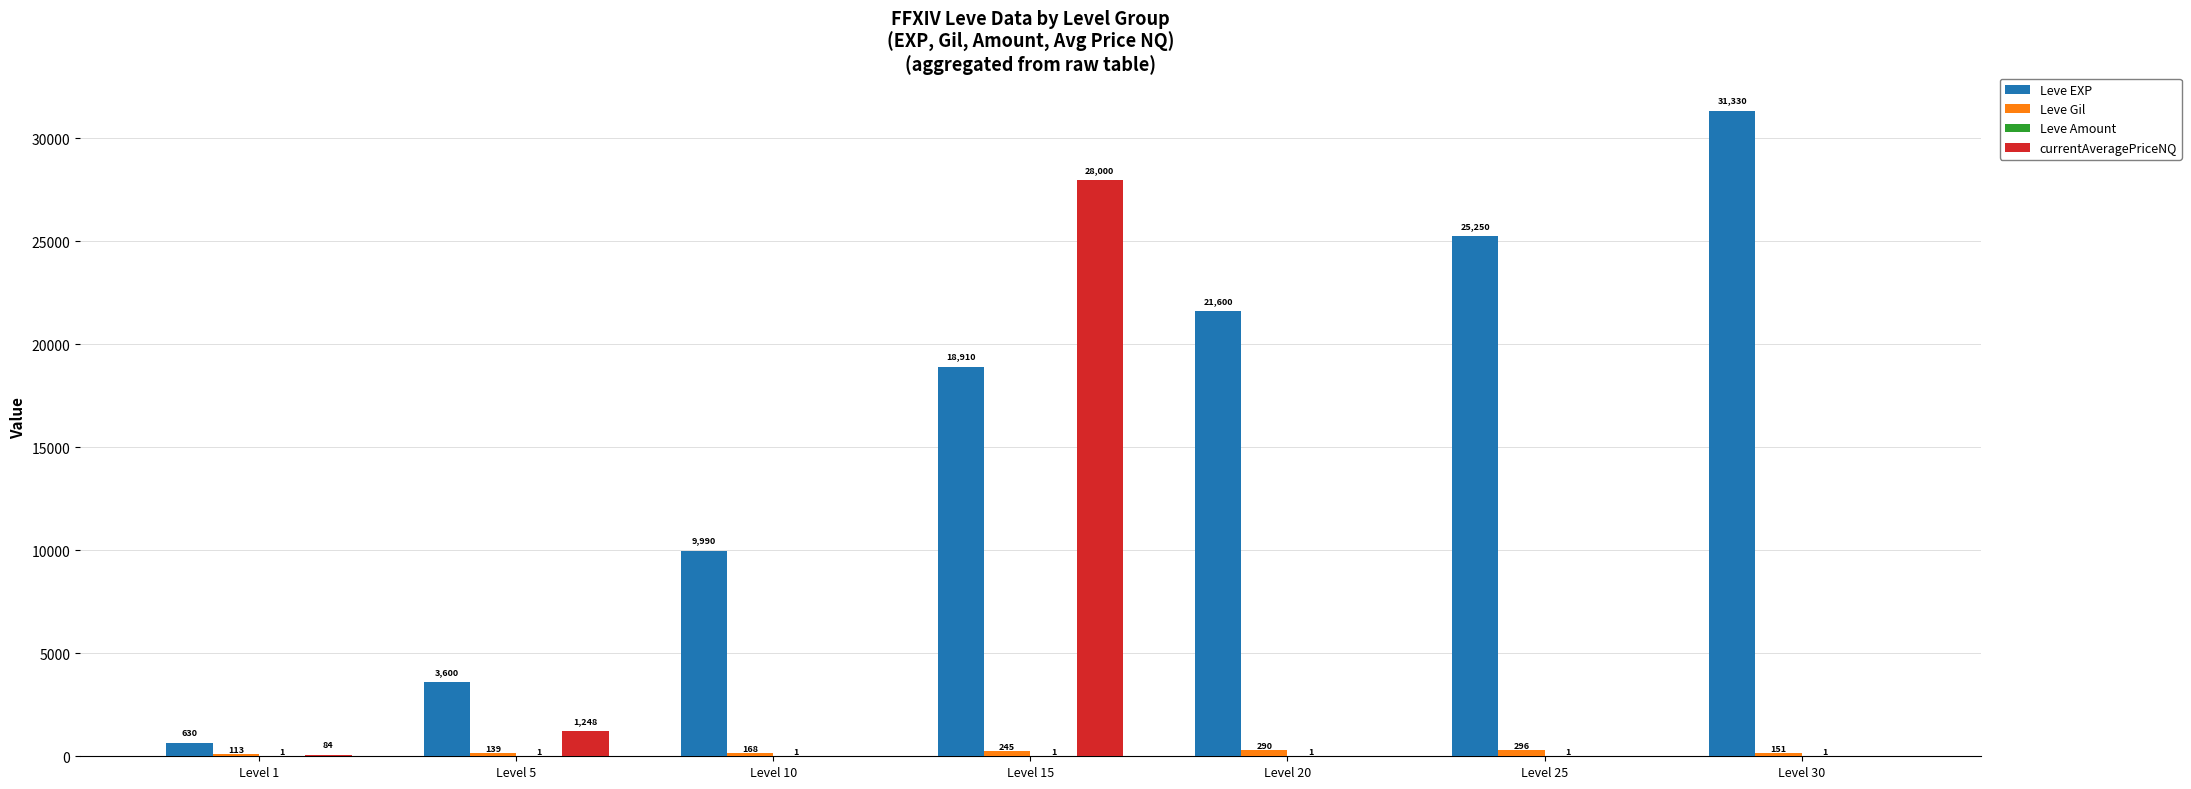

At which category does the chart reach its peak across all series?

Level 30